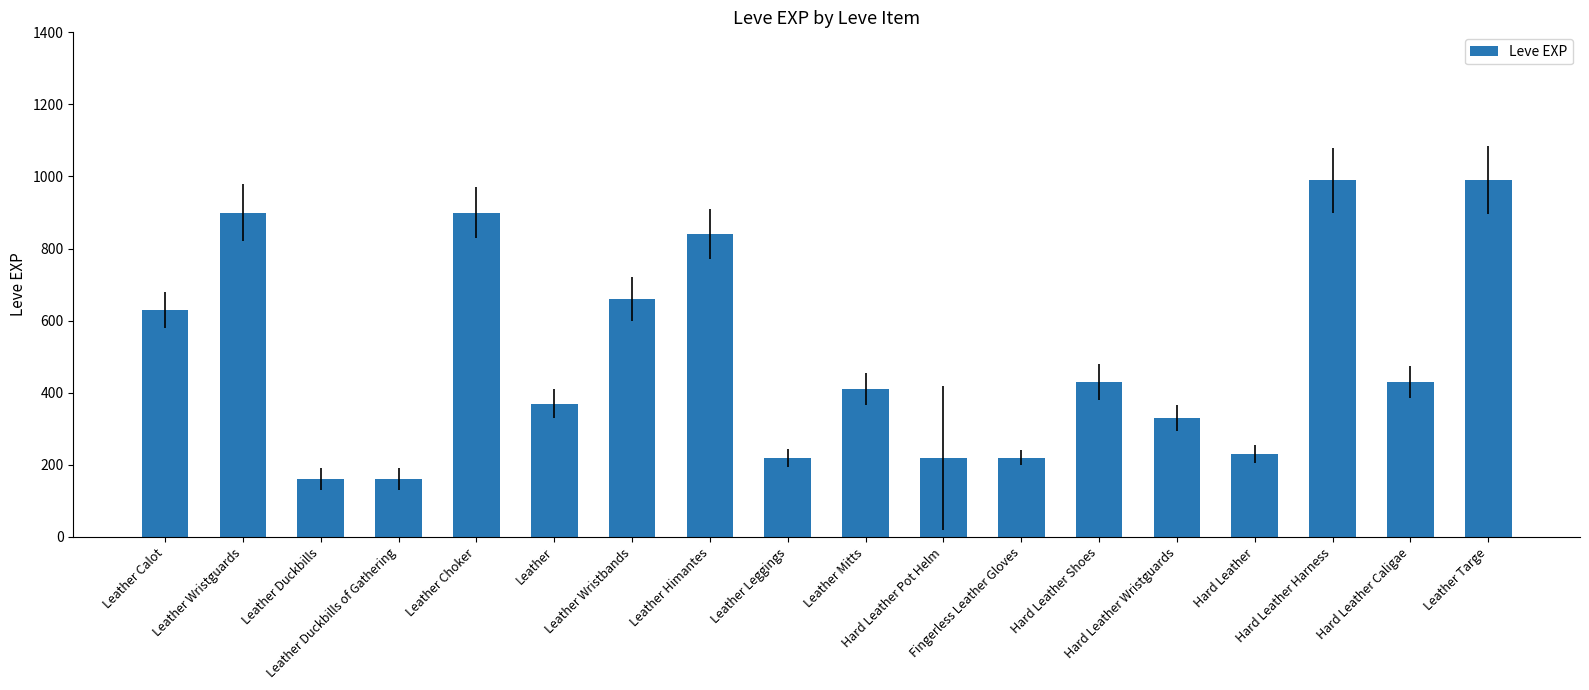

How many data points does each series have?

18